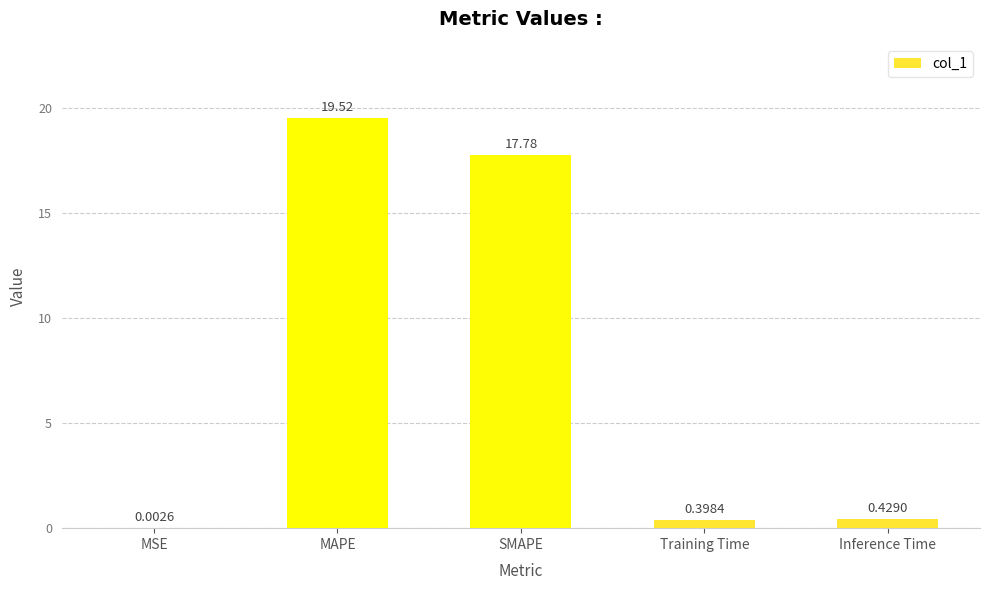

Which category has the highest value across all series?

MAPE